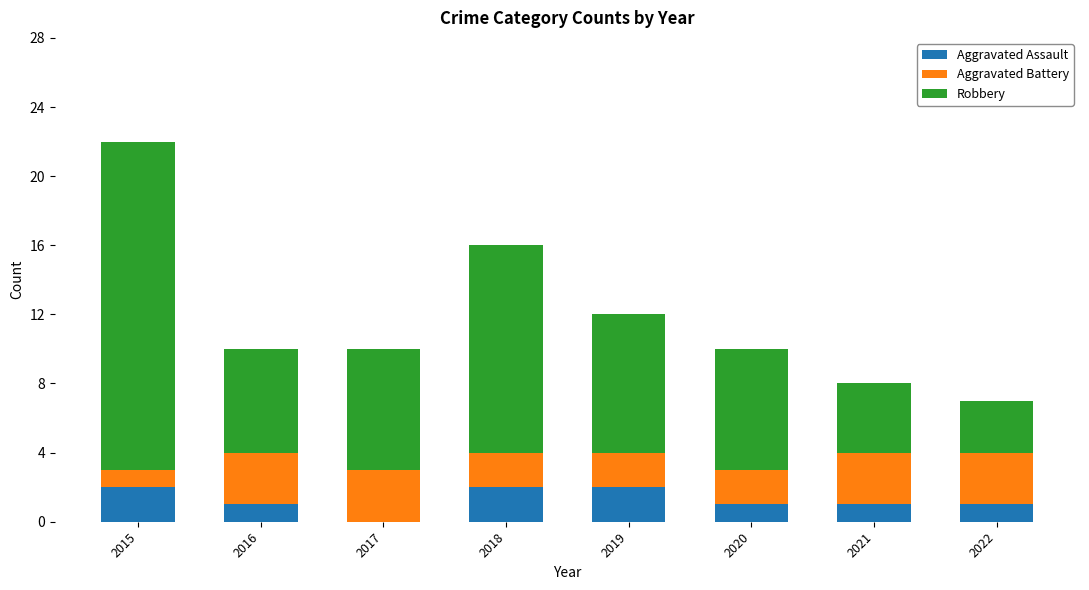

What is the approximate value of Aggravated Assault at 2021?

1